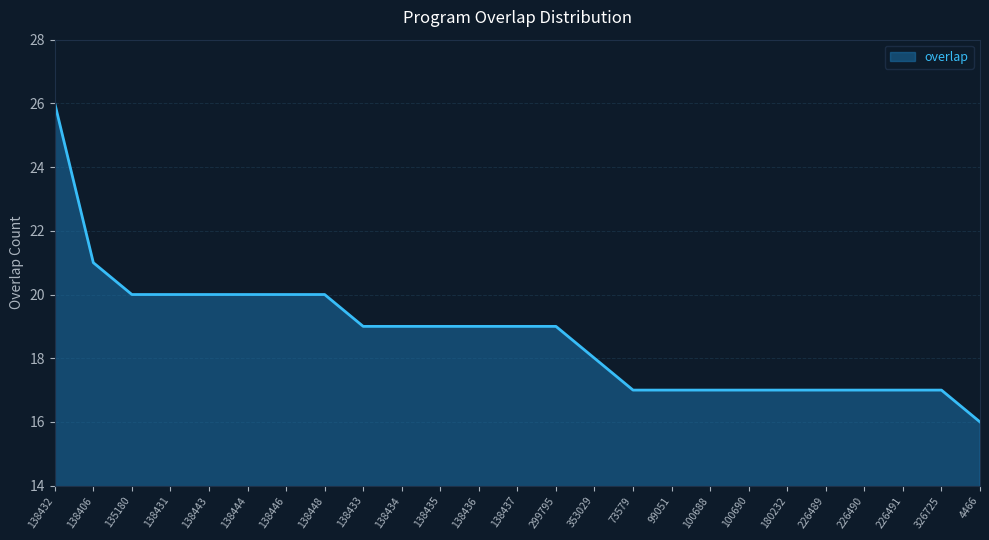

What is the sum of all values?

468